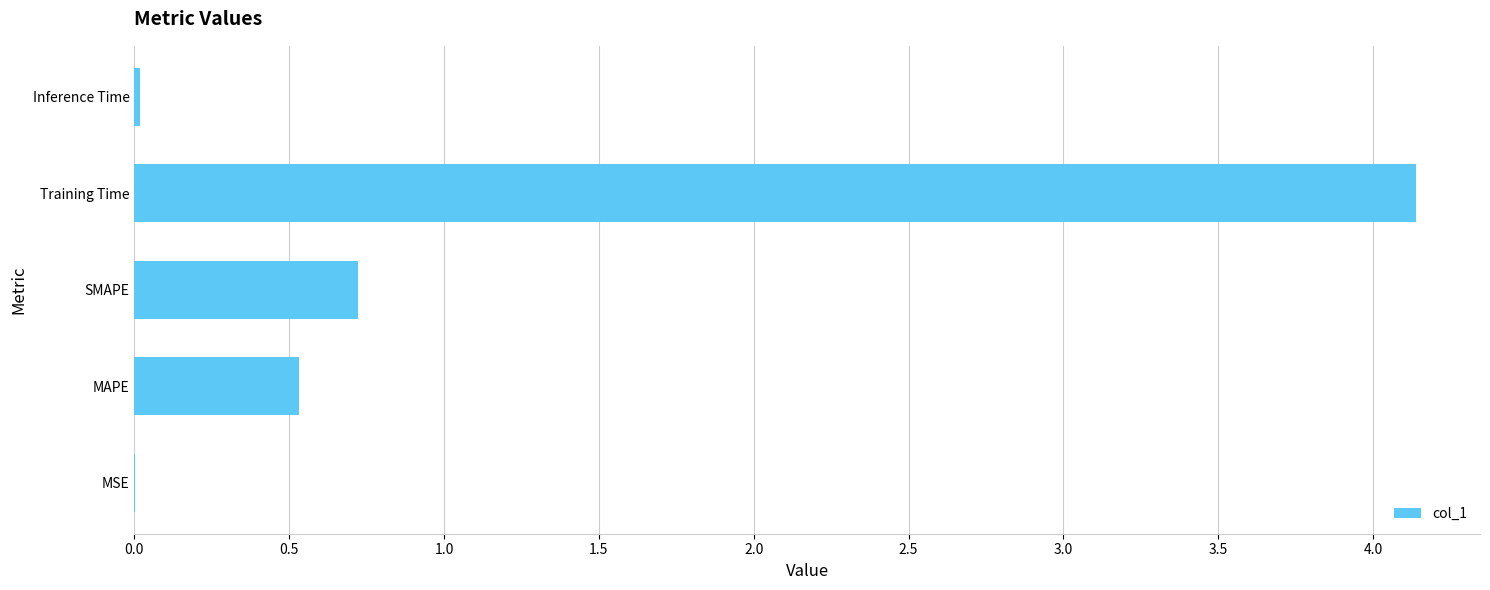

Which label corresponds to the largest value in the chart?

Training Time